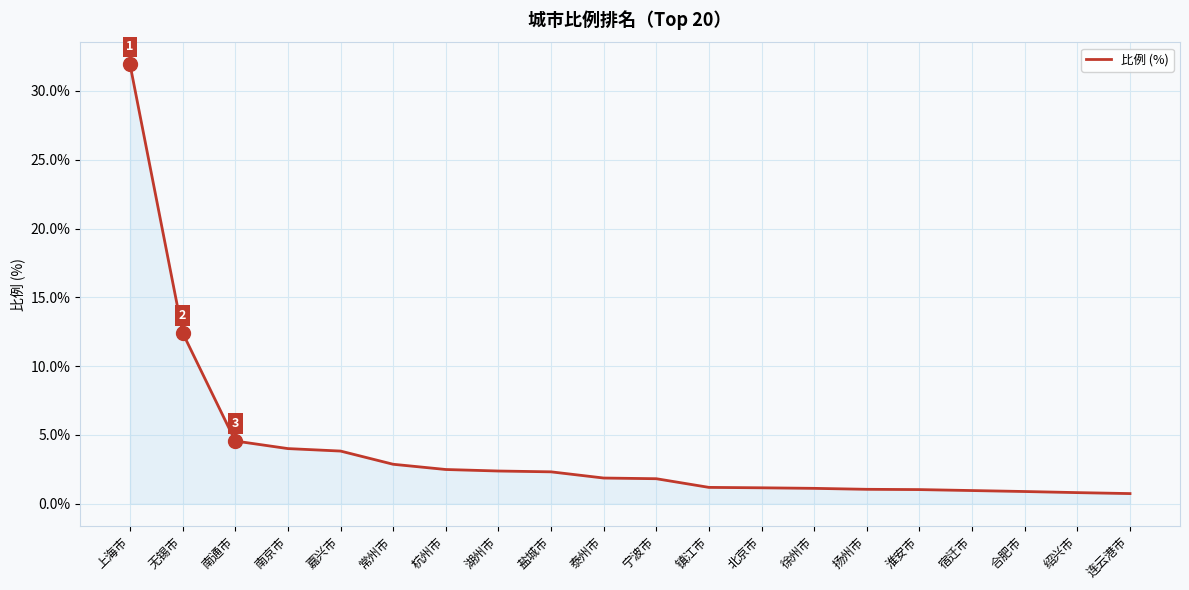

What position from the right is 合肥市?

3